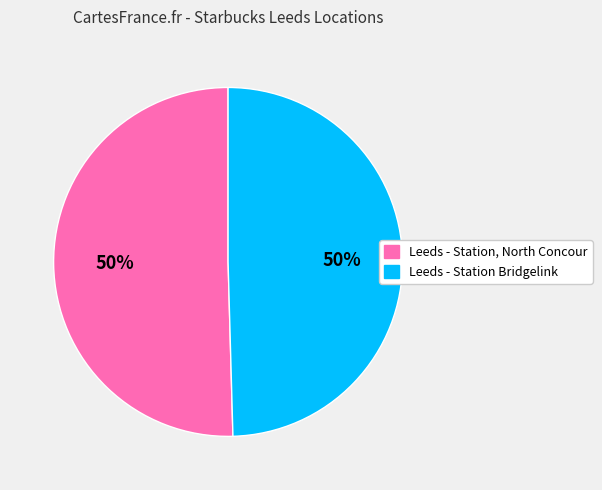

Is it true that Leeds - Station Bridgelink is 50% of the pie?

True